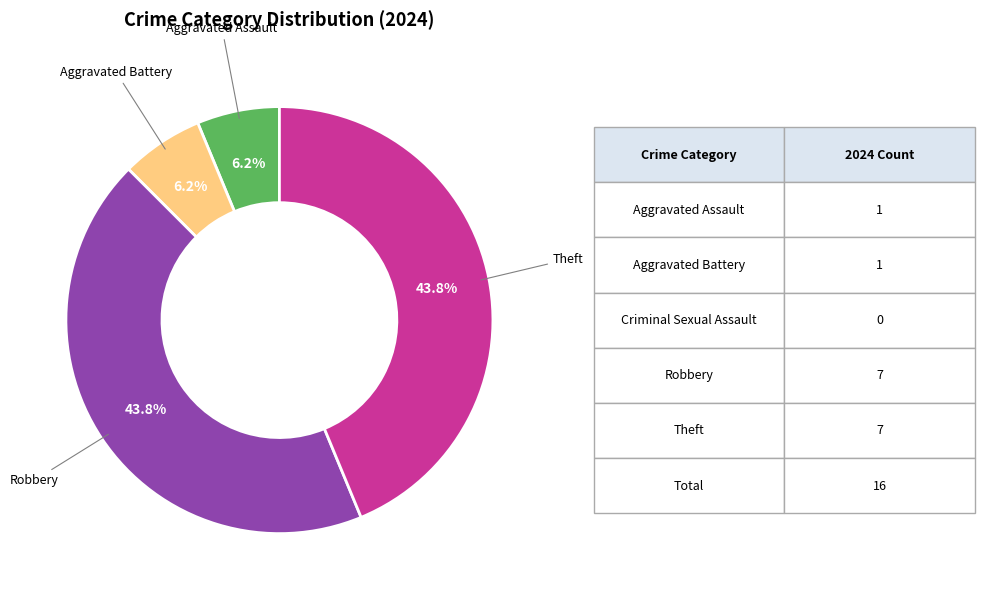

Does any single category account for the majority?

No